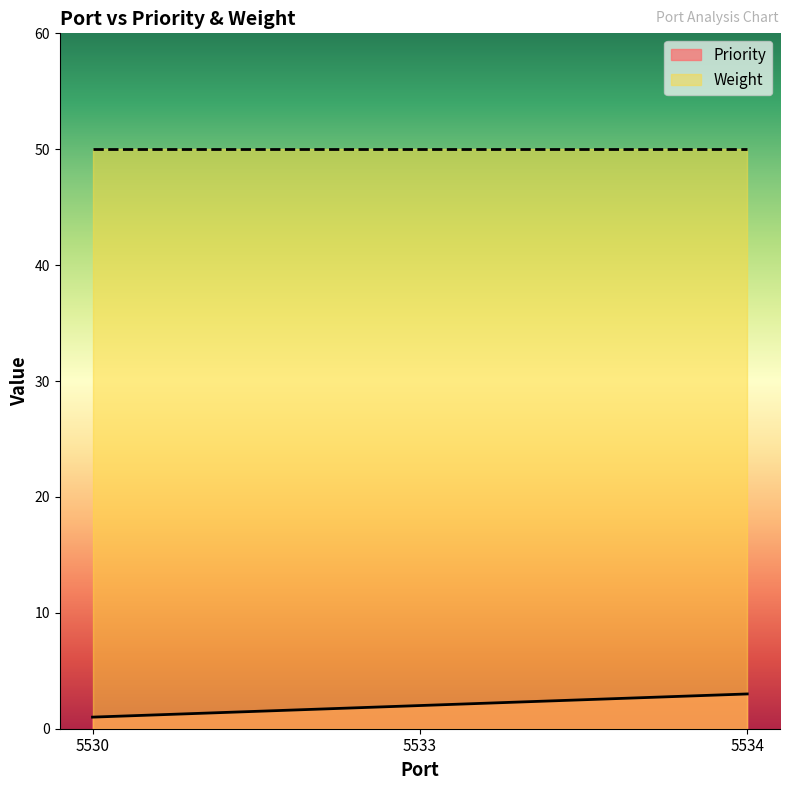

How many distinct data groups are displayed?

2